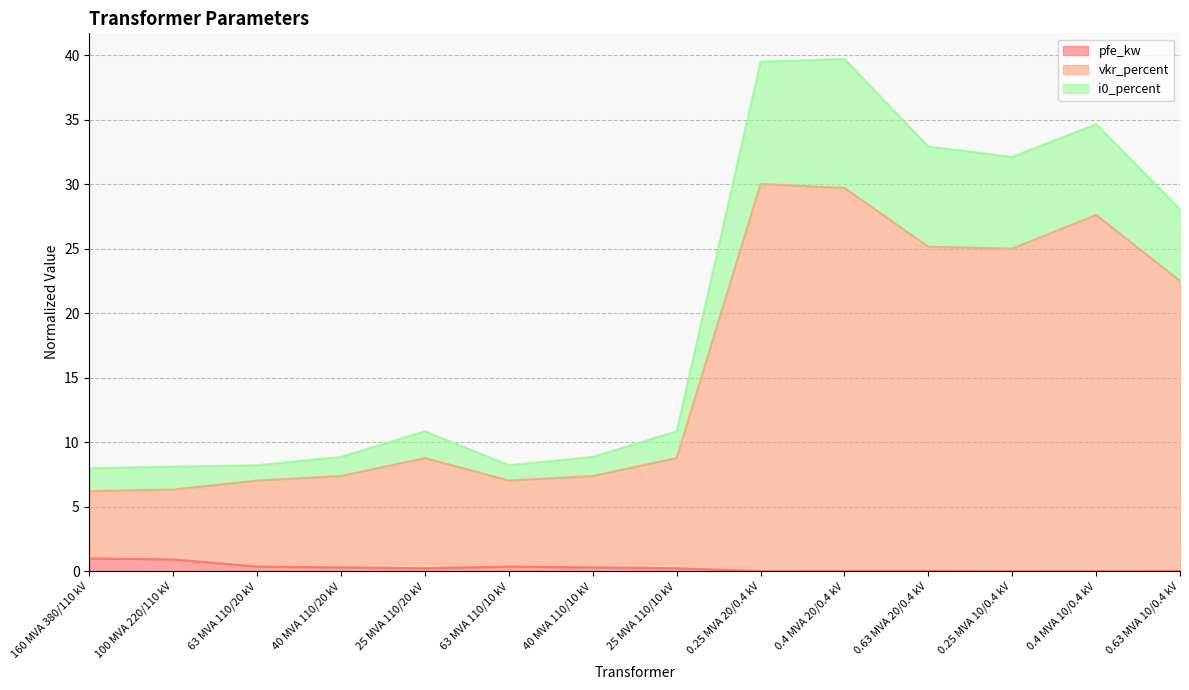

The i0_percent series shows 14.3 at 63 MVA 110/20 kV. True or false?

False